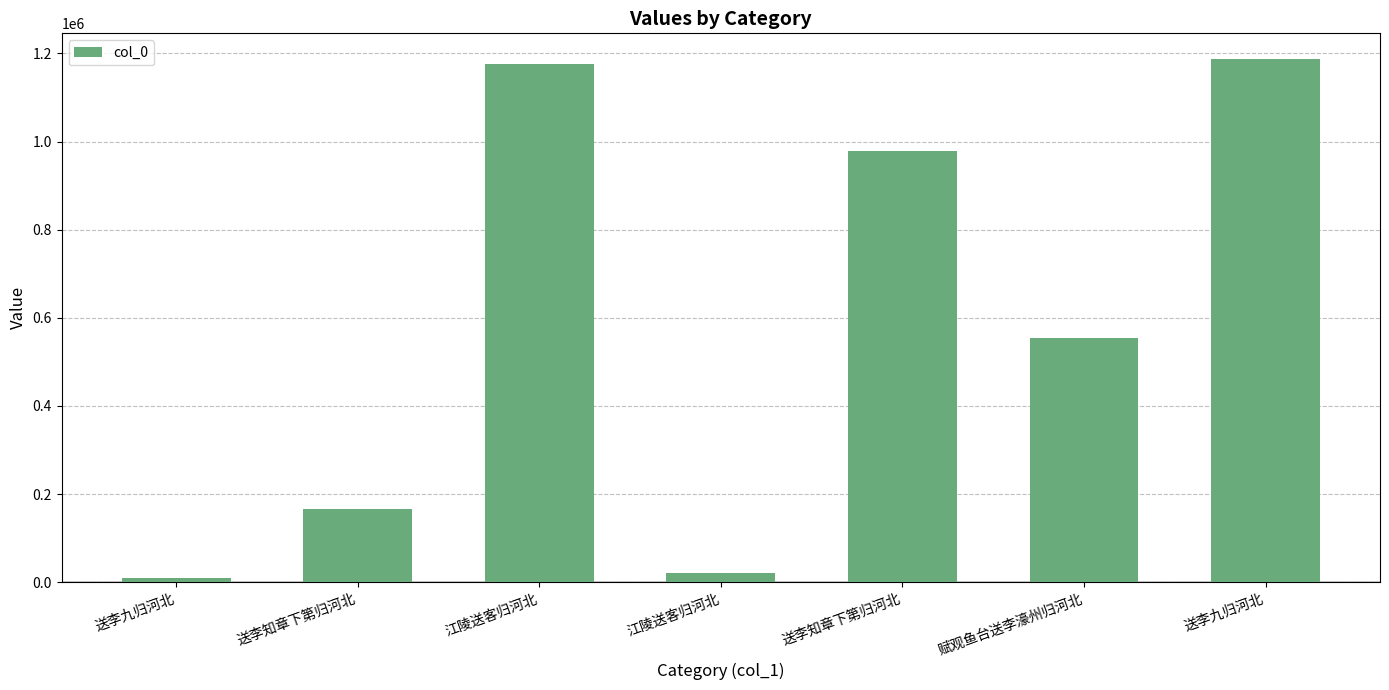

Reading left to right, list all the values displayed in this chart.

9249	165893	1175335	19824	979560	553324	1186360